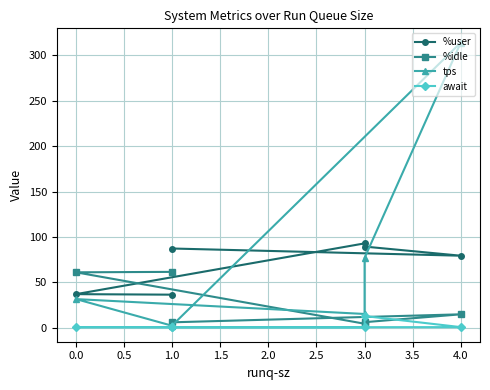

Is the value of await at 3.0 greater than the value of %user at 3.0?

No